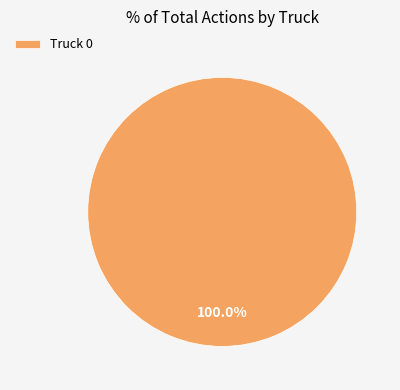

Rank the categories by value from lowest to highest.

Truck 0